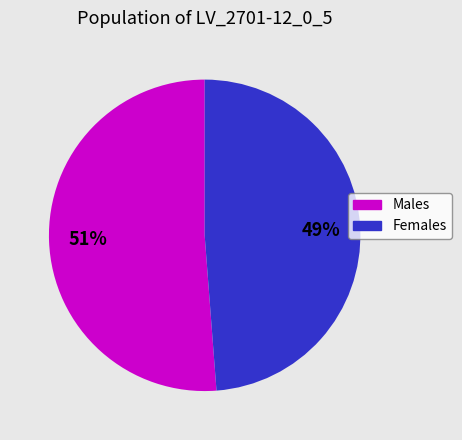

Does Females account for over 50% of the chart?

No